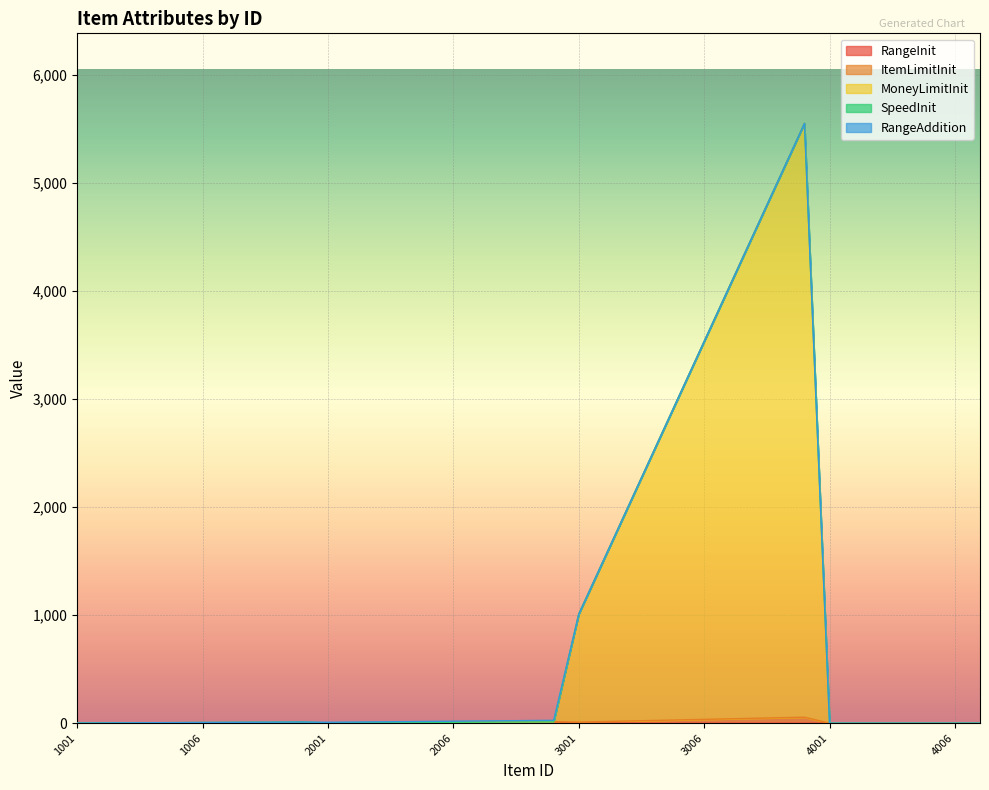

True or false: RangeInit and MoneyLimitInit cross at least once.

False